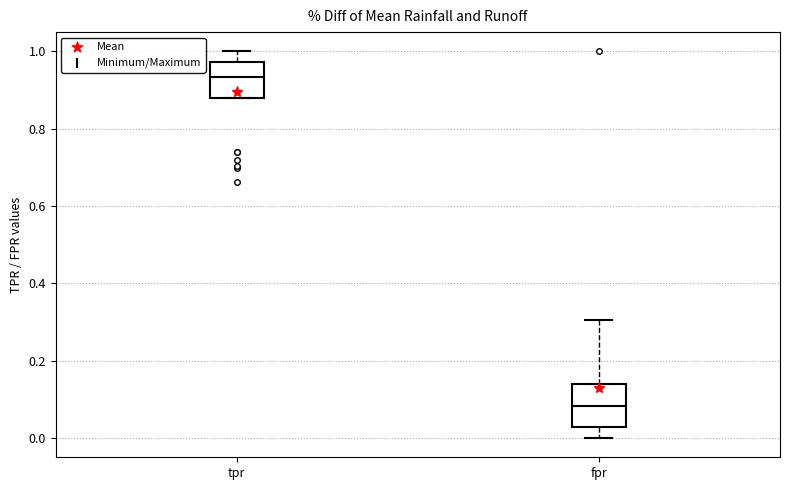

Comparing the boxes themselves (not the whiskers), which one is the tallest?

fpr